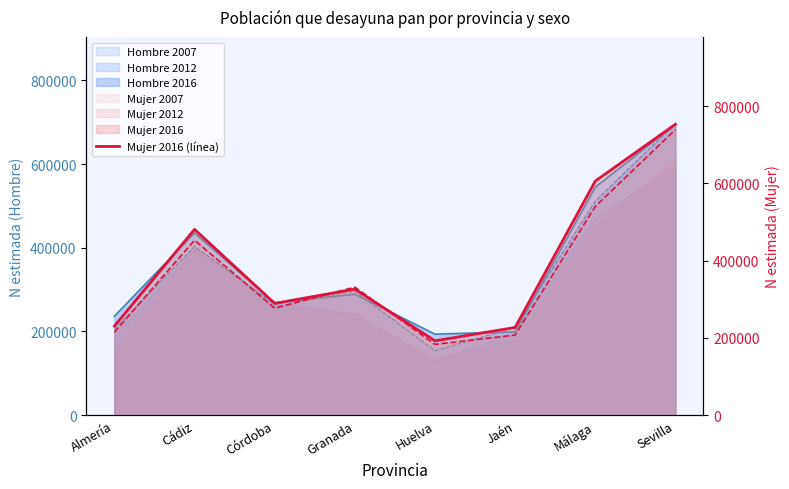

List the labels in order of value, largest first.

Sevilla, Málaga, Cádiz, Granada, Córdoba, Almería, Jaén, Huelva